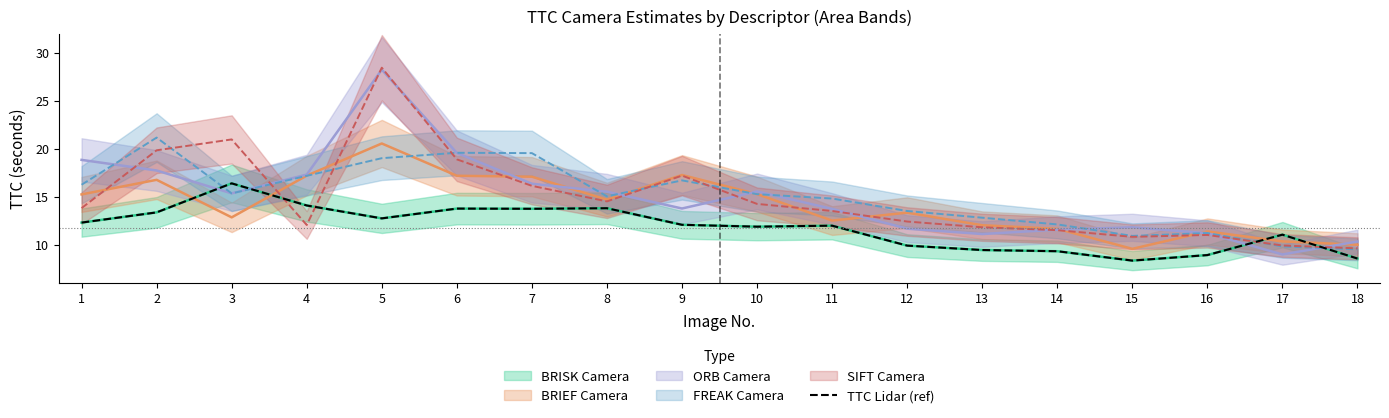

Rank the categories by value from highest to lowest.

3, 4, 8, 6, 7, 2, 5, 1, 9, 11, 10, 17, 12, 13, 14, 16, 18, 15